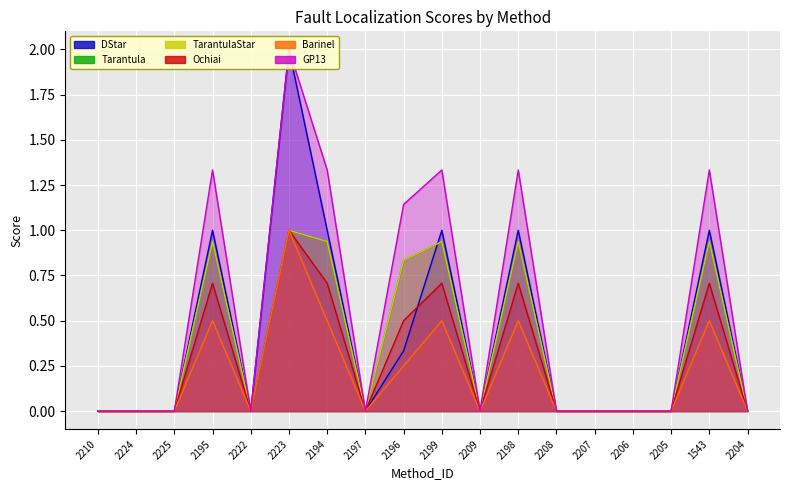

Reading left to right, extract all data points from this chart.

DStar: 0.0	0.0	0.0	1.0	0.0	2.0	1.0	0.0	0.3	1.0	0.0	1.0	0.0	0.0	0.0	0.0	1.0	0.0
Tarantula: 0.0	0.0	0.0	0.9	0.0	1.0	0.9	0.0	0.8	0.9	0.0	0.9	0.0	0.0	0.0	0.0	0.9	0.0
TarantulaStar: 0.0	0.0	0.0	0.9	0.0	1.0	0.9	0.0	0.8	0.9	0.0	0.9	0.0	0.0	0.0	0.0	0.9	0.0
Ochiai: 0.0	0.0	0.0	0.7	0.0	1.0	0.7	0.0	0.5	0.7	0.0	0.7	0.0	0.0	0.0	0.0	0.7	0.0
Barinel: 0.0	0.0	0.0	0.5	0.0	1.0	0.5	0.0	0.2	0.5	0.0	0.5	0.0	0.0	0.0	0.0	0.5	0.0
GP13: 0.0	0.0	0.0	1.3	0.0	2.0	1.3	0.0	1.1	1.3	0.0	1.3	0.0	0.0	0.0	0.0	1.3	0.0